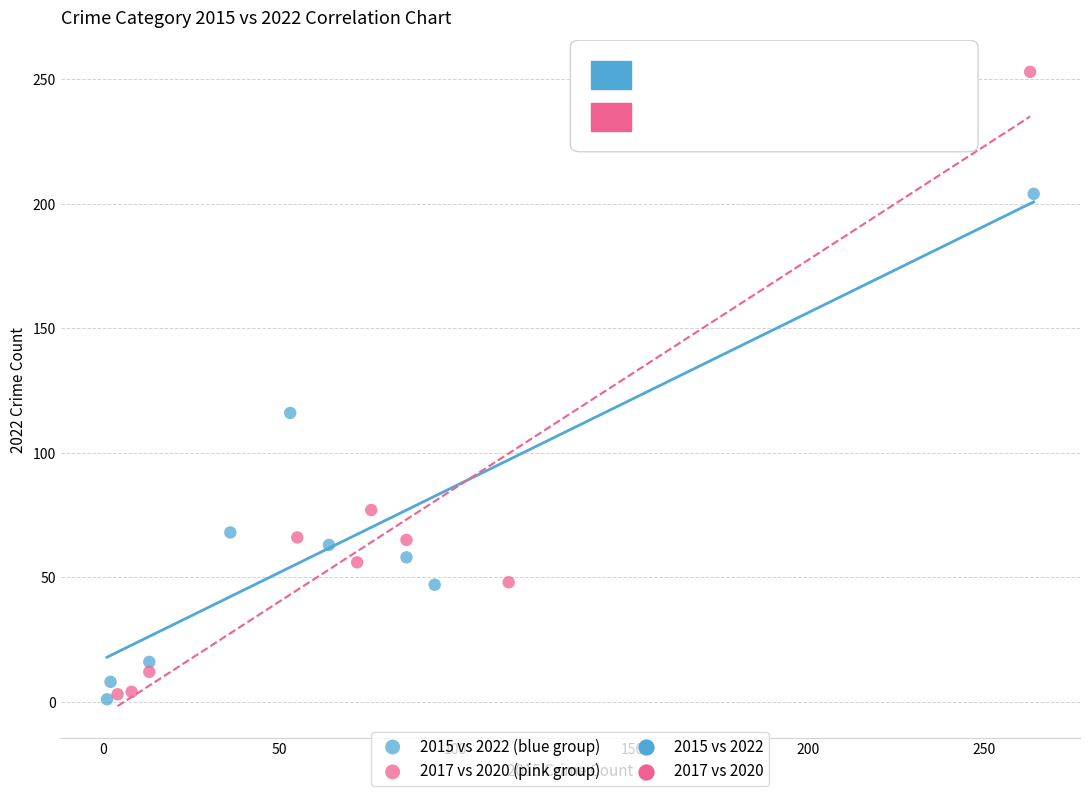

Which series has the widest spread of Y values?

2017 vs 2020 (pink group)